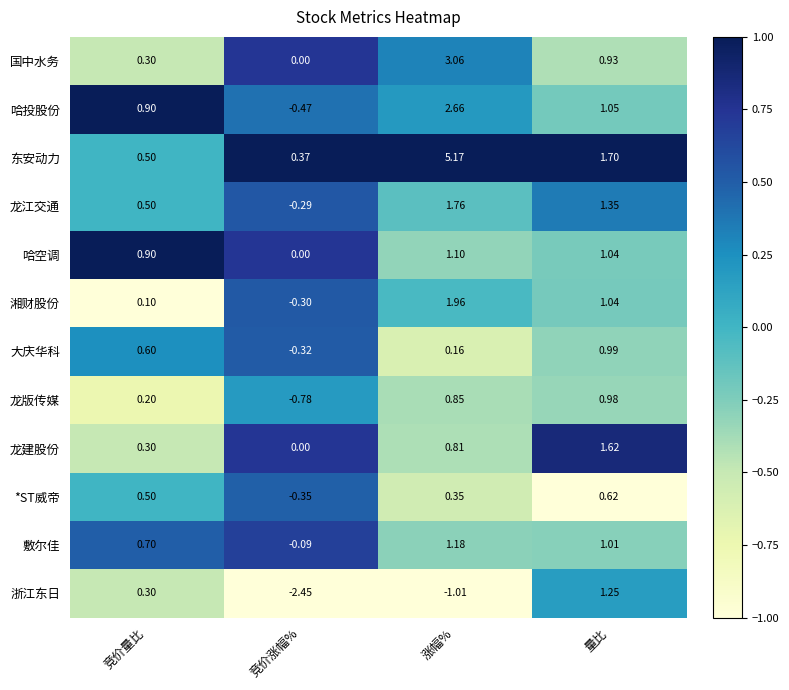

Which series changed the most between 竞价量比 and 量比?

龙建股份